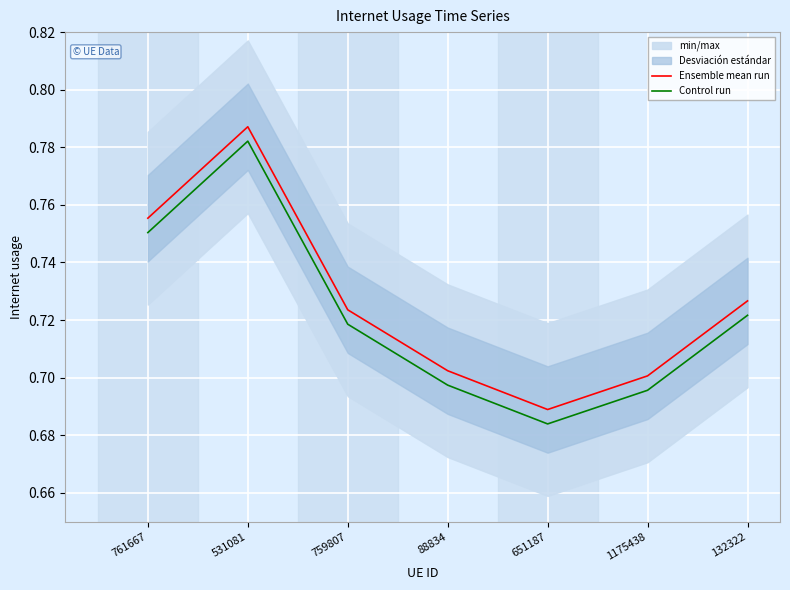

Reading left to right, transcribe all the data shown in this chart.

Ensemble mean run: 761667=0.8	531081=0.8	759807=0.7	88834=0.7	651187=0.7	1175438=0.7	132322=0.7
Control run: 761667=0.8	531081=0.8	759807=0.7	88834=0.7	651187=0.7	1175438=0.7	132322=0.7